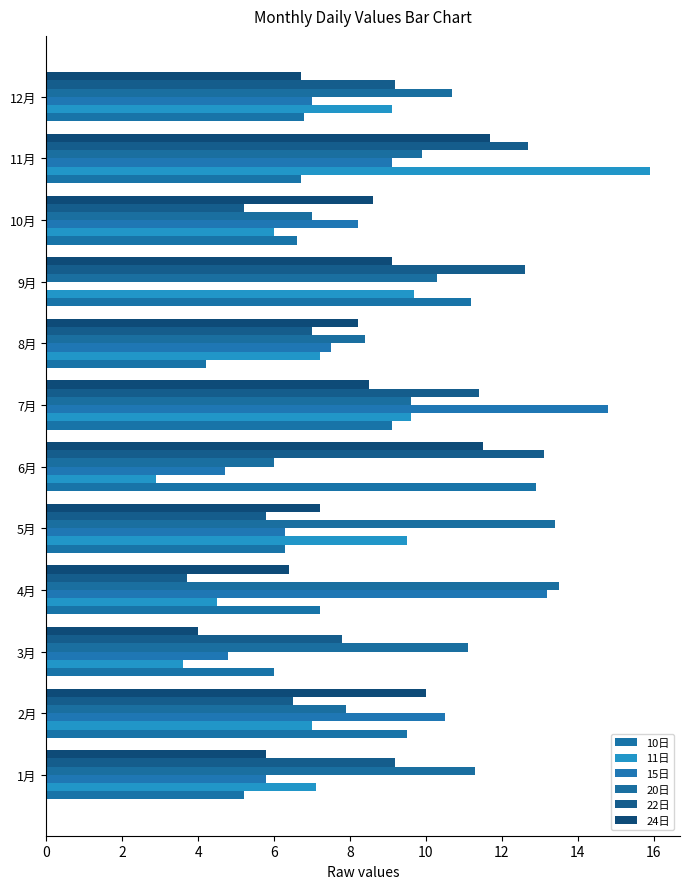

How many values in the 22日 series exceed 9?

6